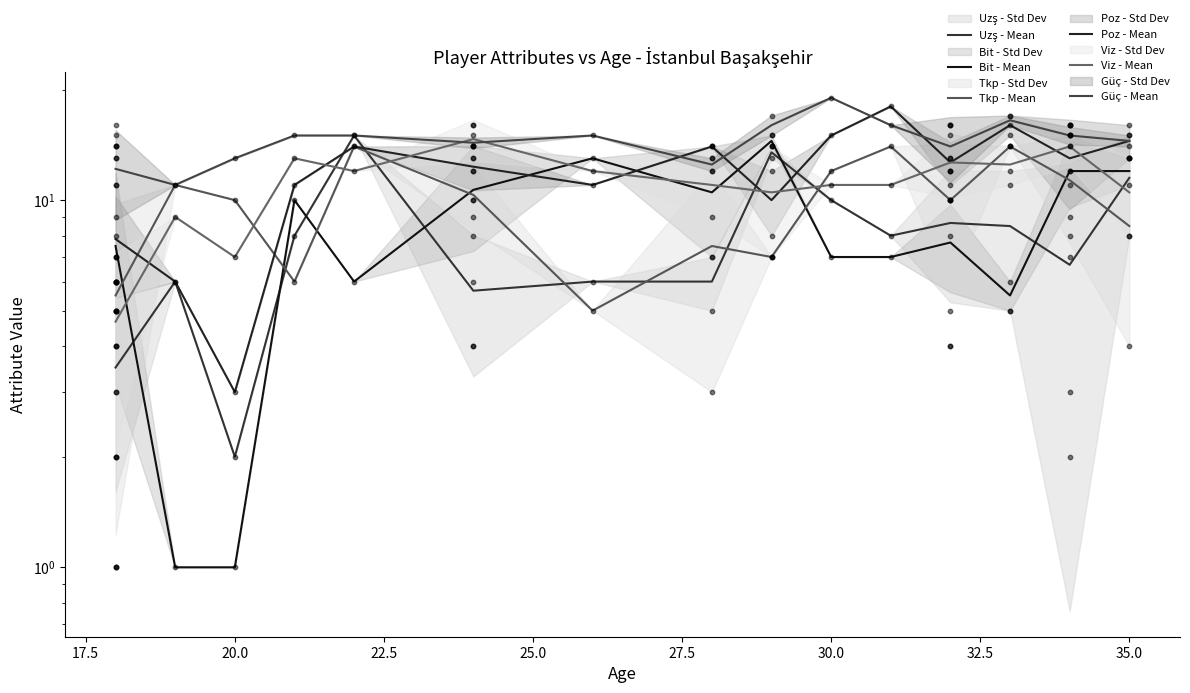

Which series has the largest total across all categories?

Güç